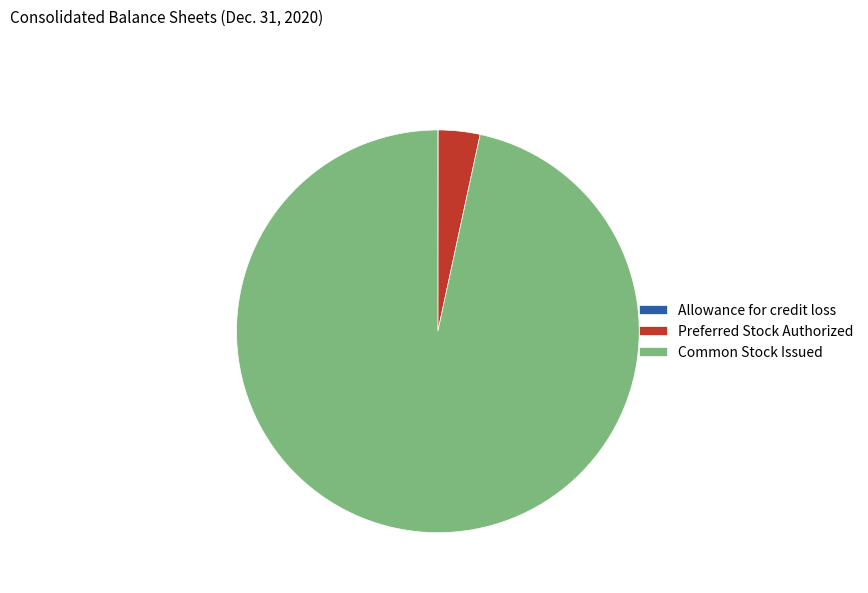

Approximately how many times larger is the value at Common Stock Issued compared to Preferred Stock Authorized?

28.8